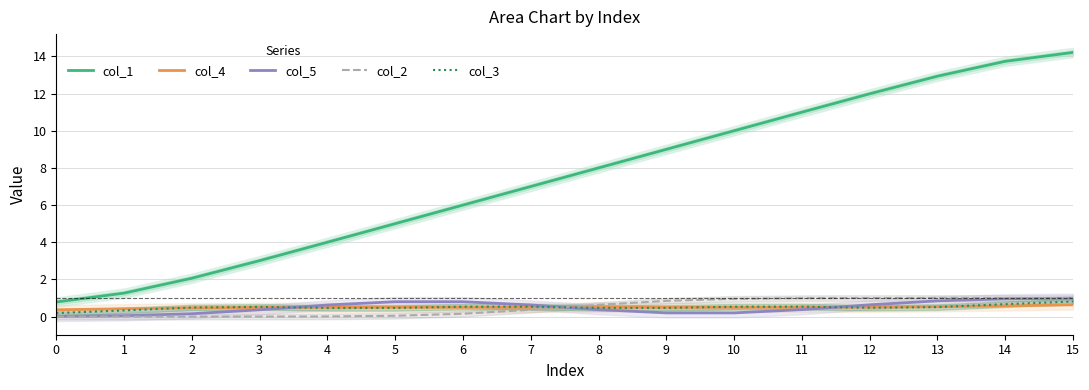

Where do col_2 and col_5 first cross each other?

7 and 8